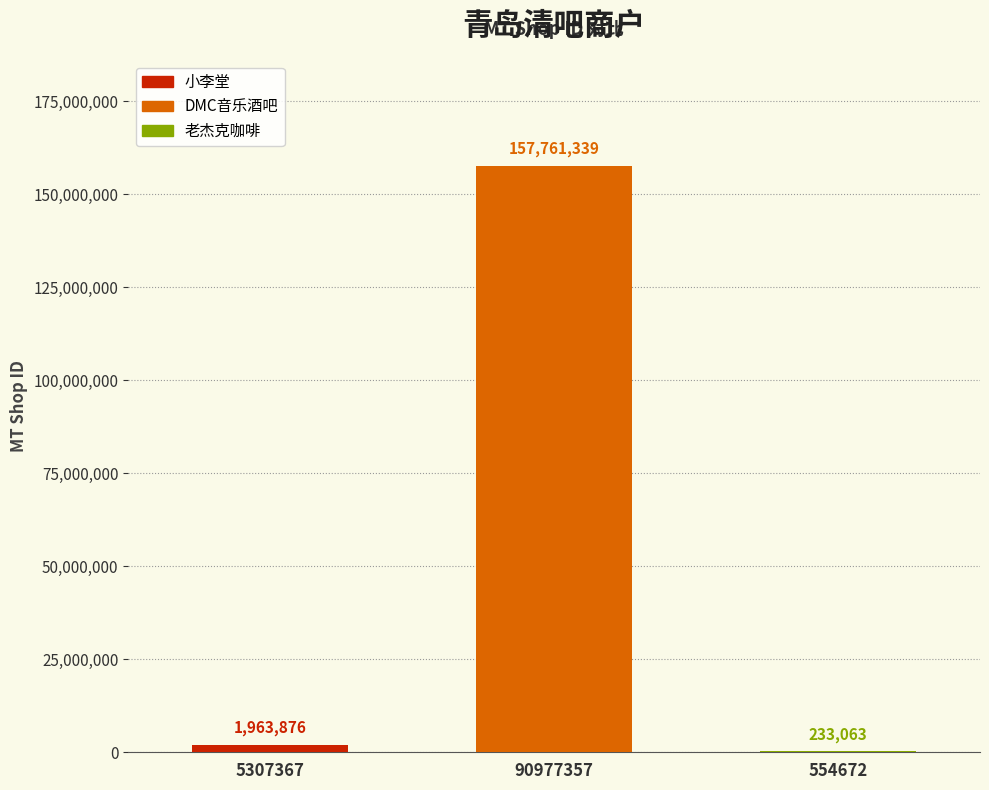

Reading right to left, transcribe all the data shown in this chart.

233063	157761339	1963876